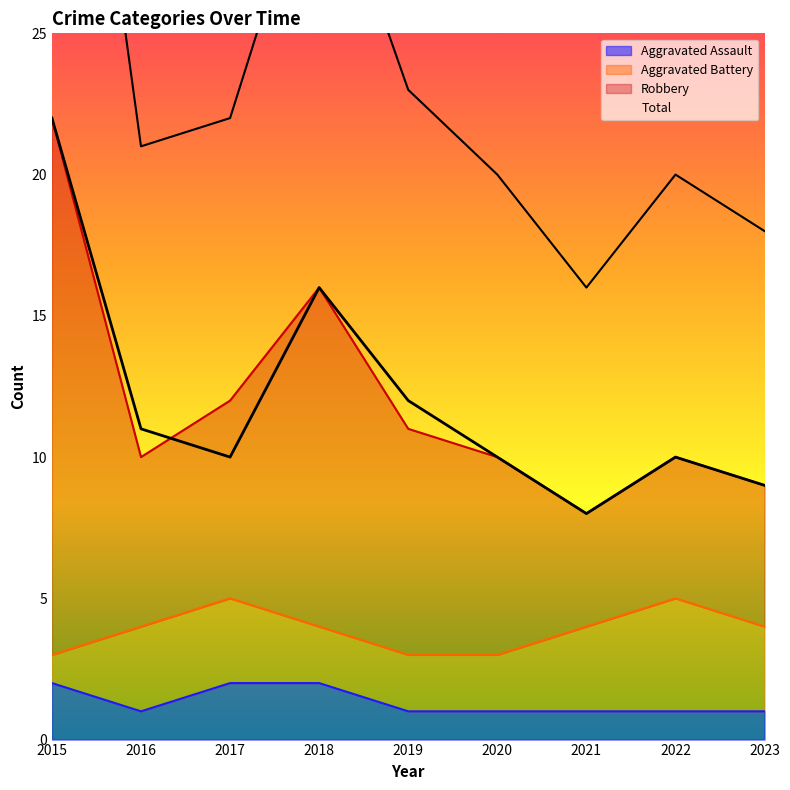

Which series has the largest total across all categories?

Robbery